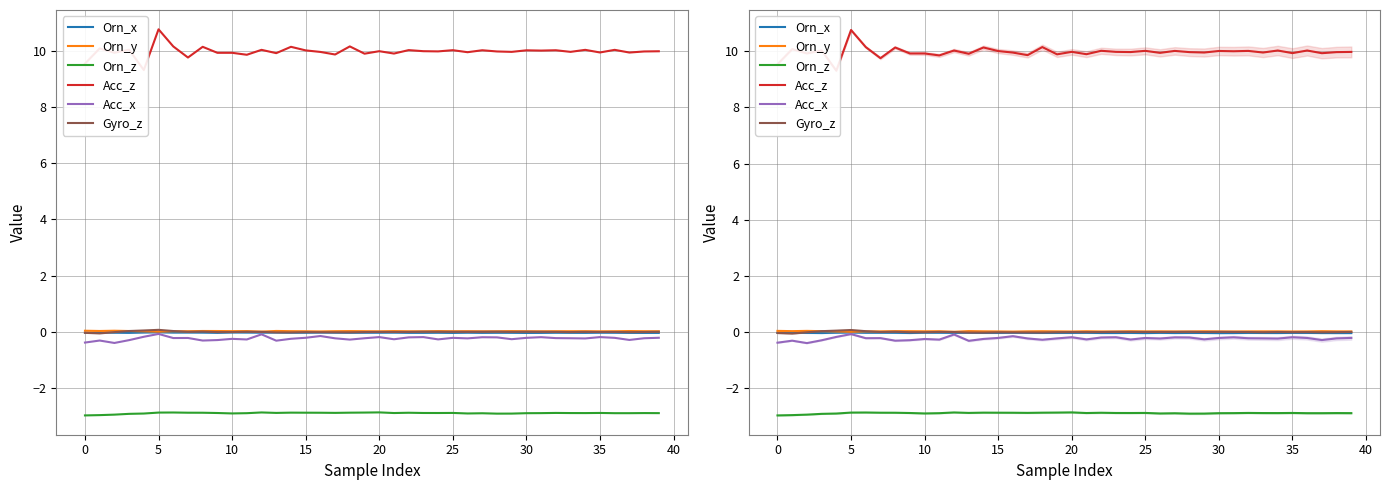

Reading left to right, what are all the values shown in this chart?

Orn_x: -0.0	-0.0	-0.0	-0.0	-0.0	-0.0	-0.0	-0.0	-0.0	-0.0	-0.0	-0.0	-0.0	-0.0	-0.0	-0.0	-0.0	-0.0	-0.0	-0.0	-0.0	-0.0	-0.0	-0.0	-0.0	-0.0	-0.0	-0.0	-0.0	-0.0	-0.0	-0.0	-0.0	-0.0	-0.0	-0.0	-0.0	-0.0	-0.0	-0.0
Orn_y: 0.0	0.0	0.0	0.0	0.0	0.0	0.0	0.0	0.0	0.0	0.0	0.0	0.0	0.0	0.0	0.0	0.0	0.0	0.0	0.0	0.0	0.0	0.0	0.0	0.0	0.0	0.0	0.0	0.0	0.0	0.0	0.0	0.0	0.0	0.0	0.0	0.0	0.0	0.0	0.0
Orn_z: -3.0	-3.0	-2.9	-2.9	-2.9	-2.9	-2.9	-2.9	-2.9	-2.9	-2.9	-2.9	-2.9	-2.9	-2.9	-2.9	-2.9	-2.9	-2.9	-2.9	-2.9	-2.9	-2.9	-2.9	-2.9	-2.9	-2.9	-2.9	-2.9	-2.9	-2.9	-2.9	-2.9	-2.9	-2.9	-2.9	-2.9	-2.9	-2.9	-2.9
Acc_z: 9.5	10.1	9.9	10.0	9.3	10.8	10.1	9.8	10.1	9.9	9.9	9.9	10.0	9.9	10.1	10.0	10.0	9.9	10.1	9.9	10.0	9.9	10.0	10.0	10.0	10.0	9.9	10.0	10.0	10.0	10.0	10.0	10.0	10.0	10.0	9.9	10.0	9.9	10.0	10.0
Acc_x: -0.4	-0.3	-0.4	-0.3	-0.2	-0.1	-0.2	-0.2	-0.3	-0.3	-0.2	-0.3	-0.1	-0.3	-0.2	-0.2	-0.1	-0.2	-0.3	-0.2	-0.2	-0.3	-0.2	-0.2	-0.3	-0.2	-0.2	-0.2	-0.2	-0.3	-0.2	-0.2	-0.2	-0.2	-0.2	-0.2	-0.2	-0.3	-0.2	-0.2
Gyro_z: -0.0	-0.1	-0.0	0.0	0.0	0.1	0.0	0.0	0.0	-0.0	-0.0	0.0	-0.0	-0.0	-0.0	-0.0	-0.0	-0.0	-0.0	-0.0	-0.0	-0.0	-0.0	0.0	0.0	0.0	0.0	0.0	0.0	-0.0	0.0	0.0	-0.0	-0.0	-0.0	-0.0	-0.0	-0.0	-0.0	0.0